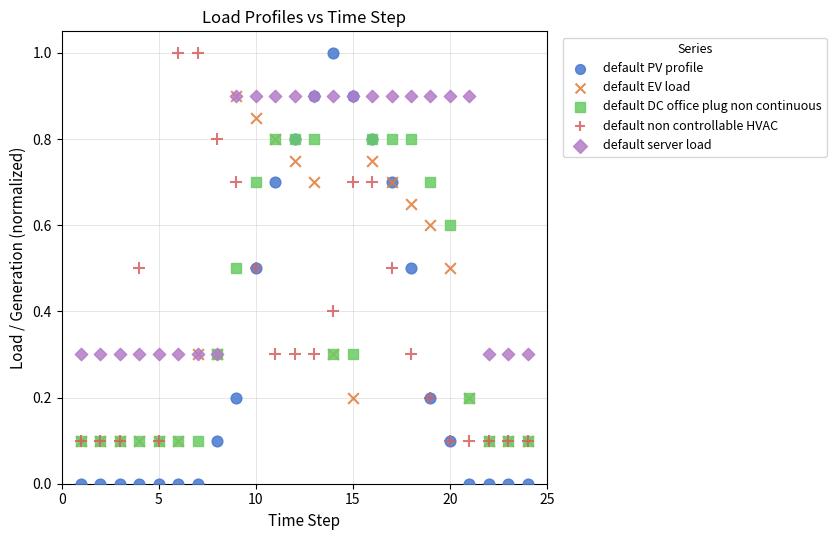

Which series reaches the minimum Y coordinate?

default PV profile